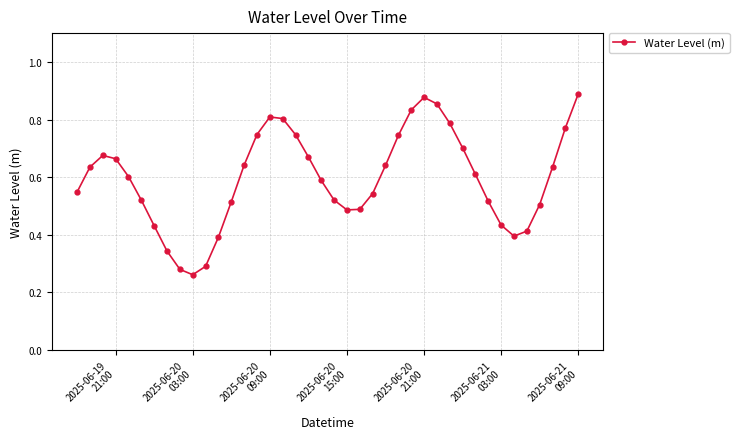

True or false: there are more than 1 points higher than both neighbors.

True